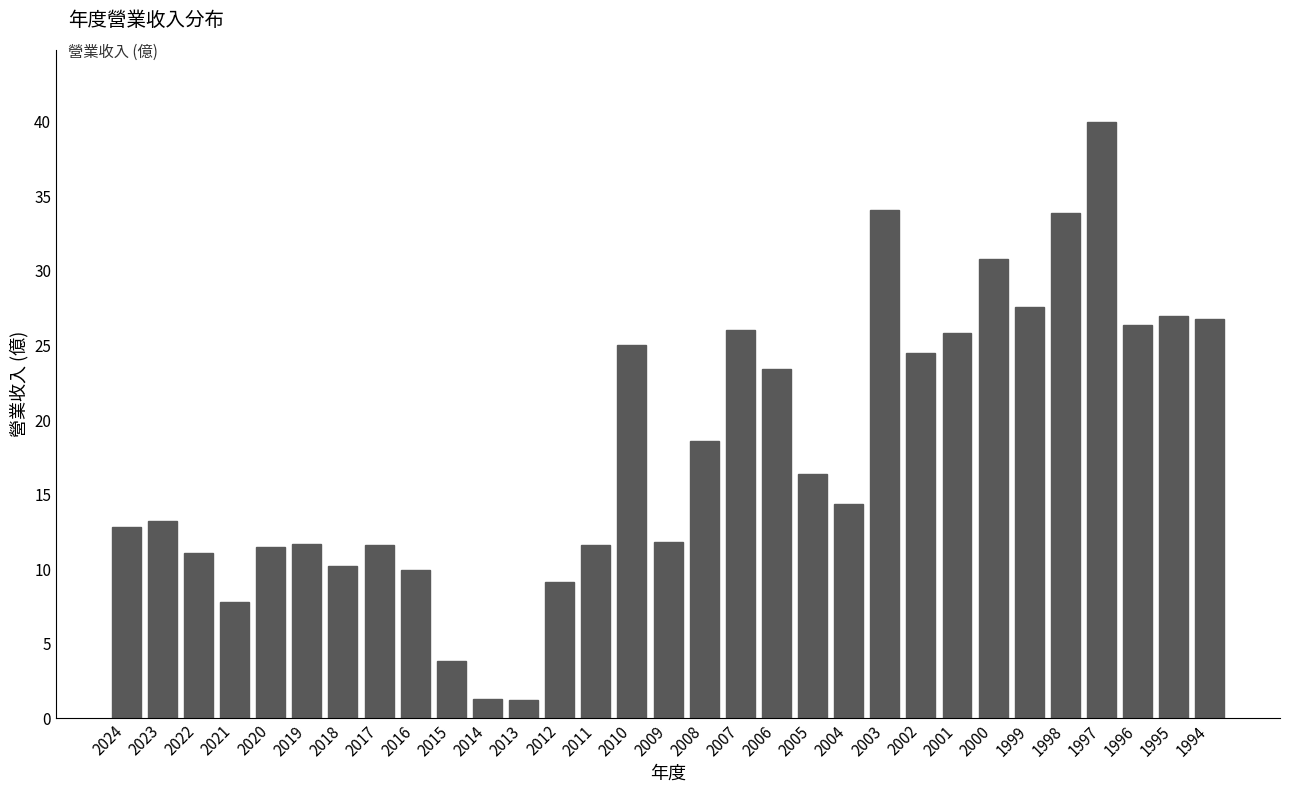

At which category does the chart reach its peak across all series?

1997